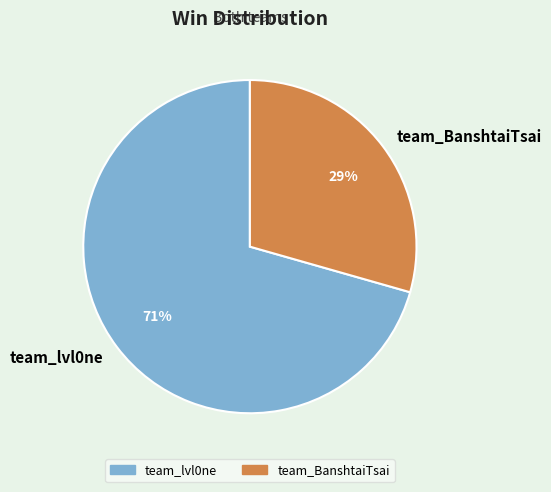

What is the ratio of the value at team_BanshtaiTsai to the value at team_lvl0ne?

0.4